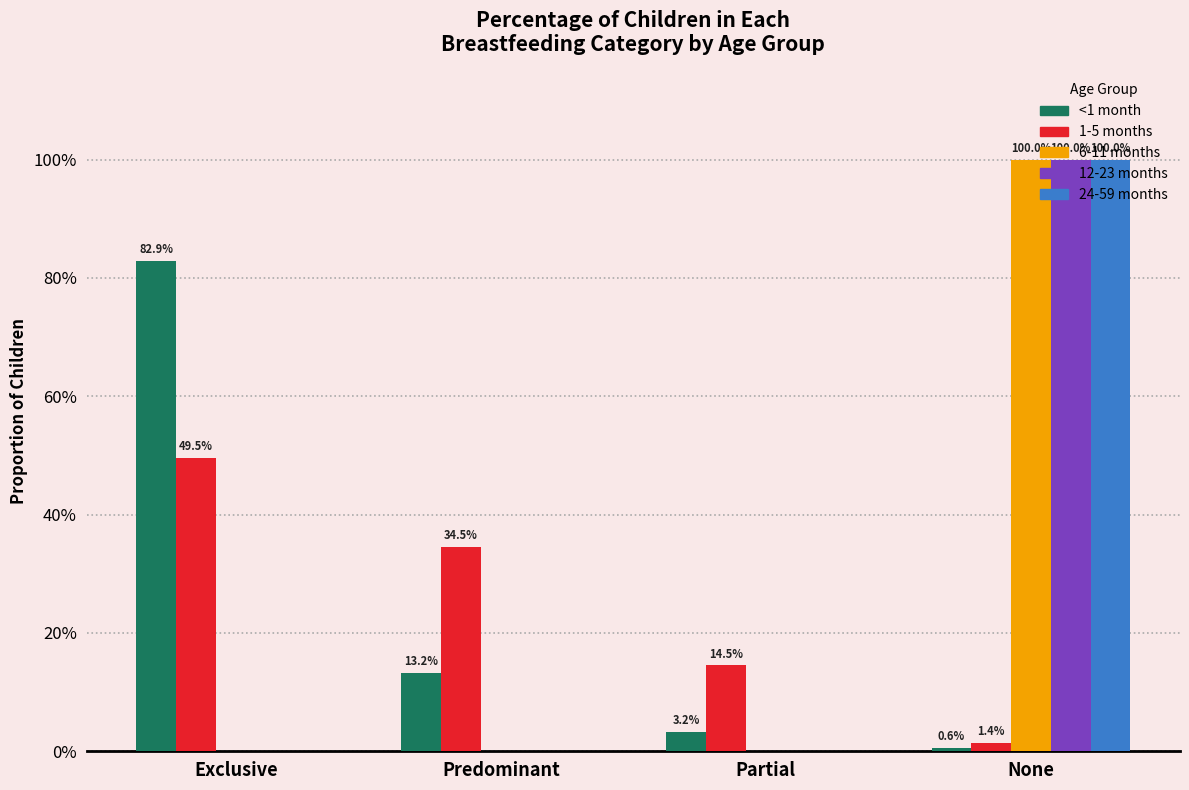

Between Exclusive and Predominant, which is larger?

Exclusive